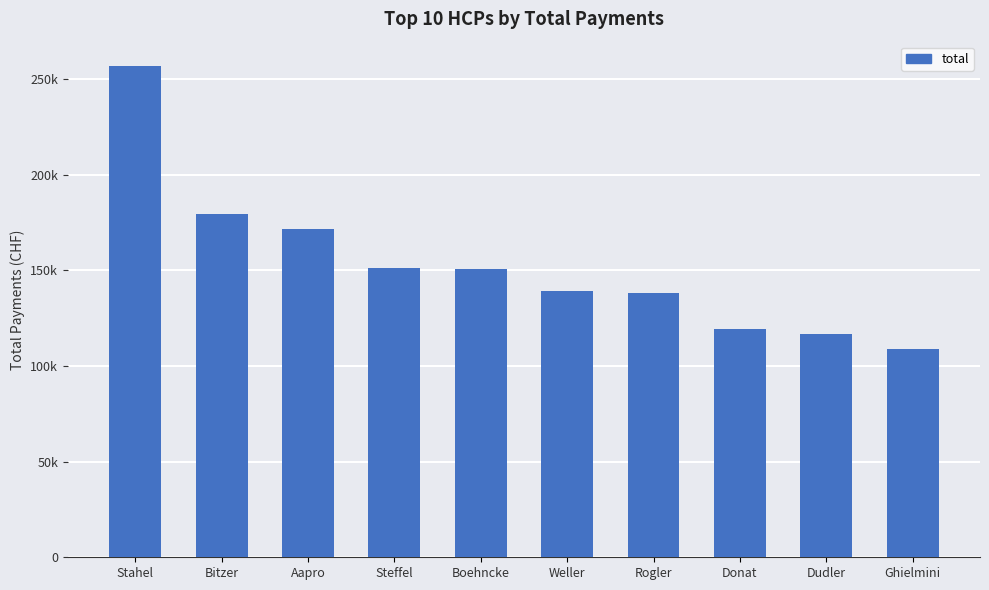

Are the bars horizontal?

No